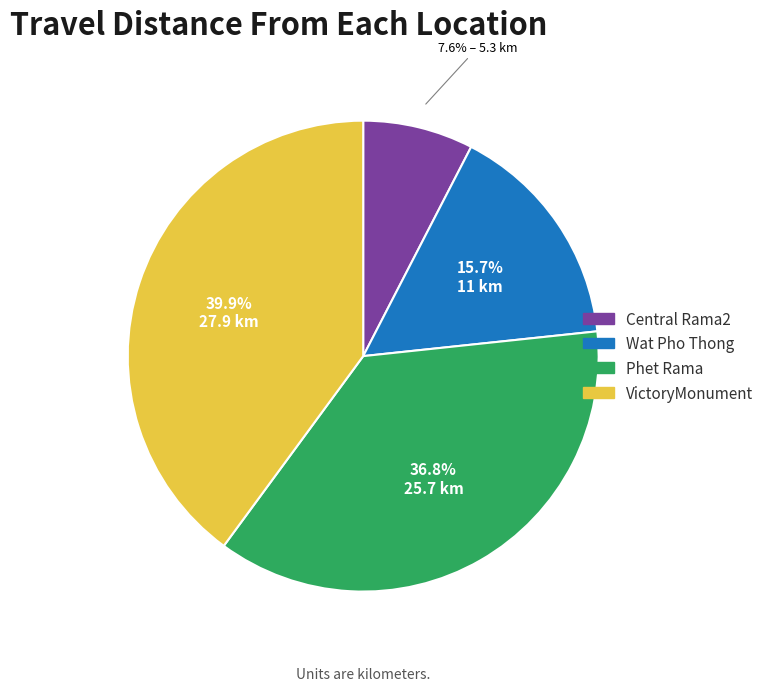

Is there any slice that represents more than half of the pie?

No